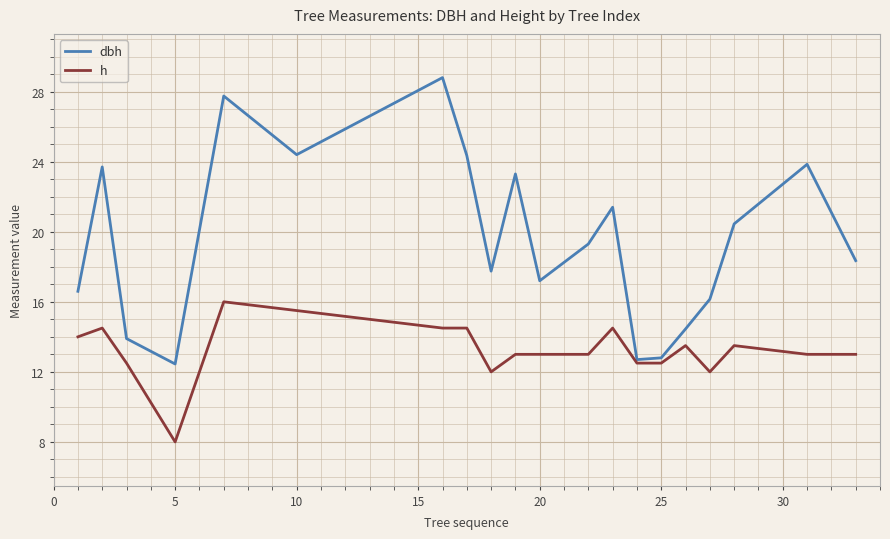

What is the sum of all h values?

265.0